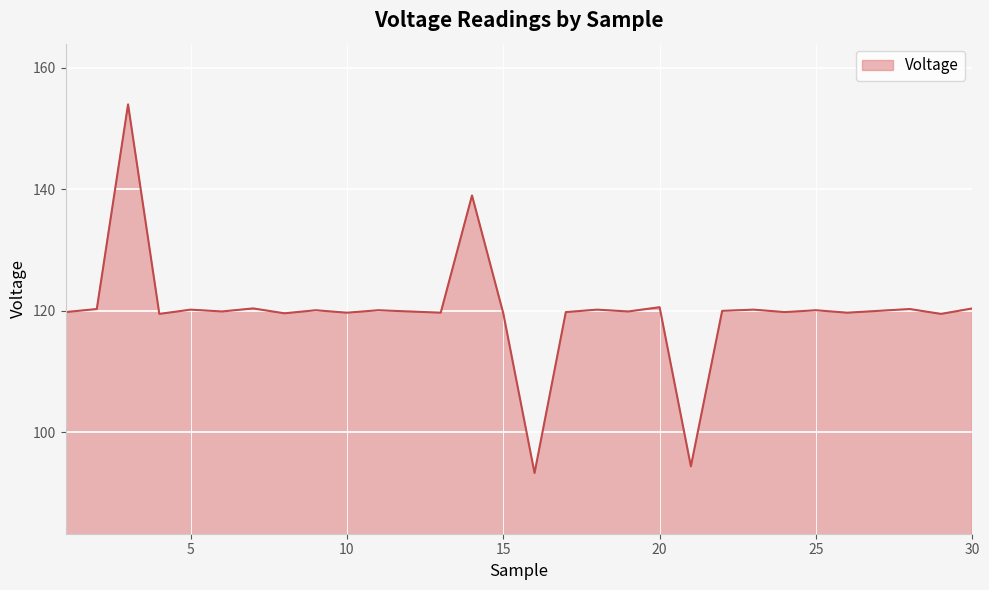

What is the smallest value displayed?

93.3